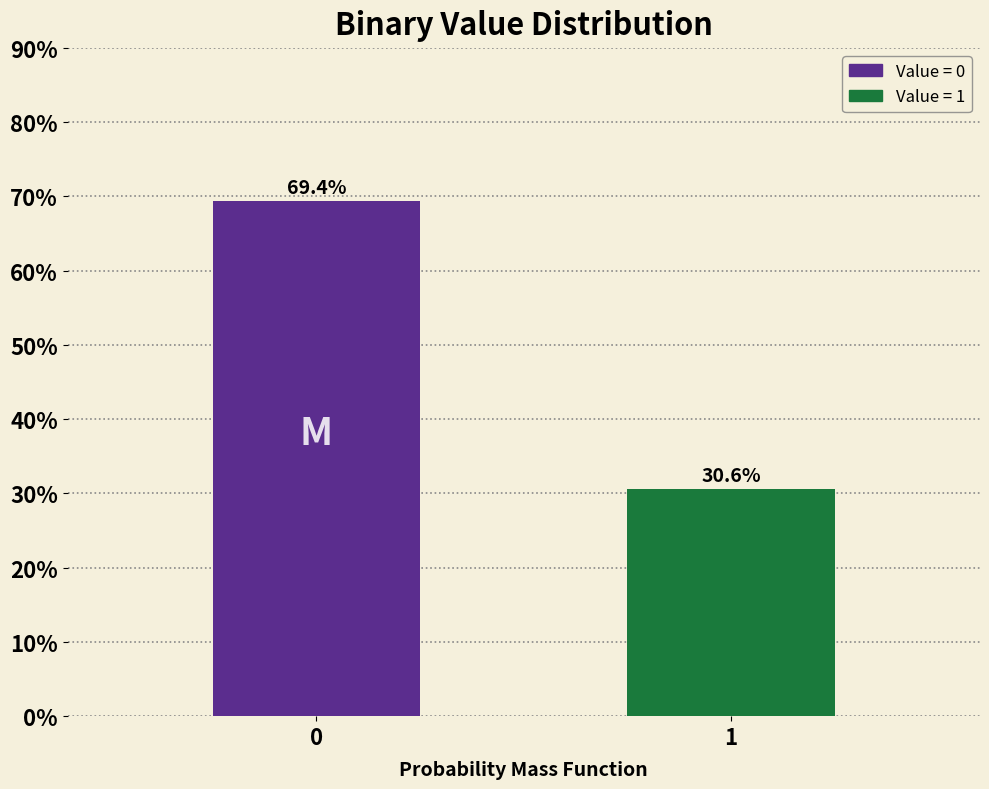

Reading right to left, transcribe all the data shown in this chart.

30.6	69.4